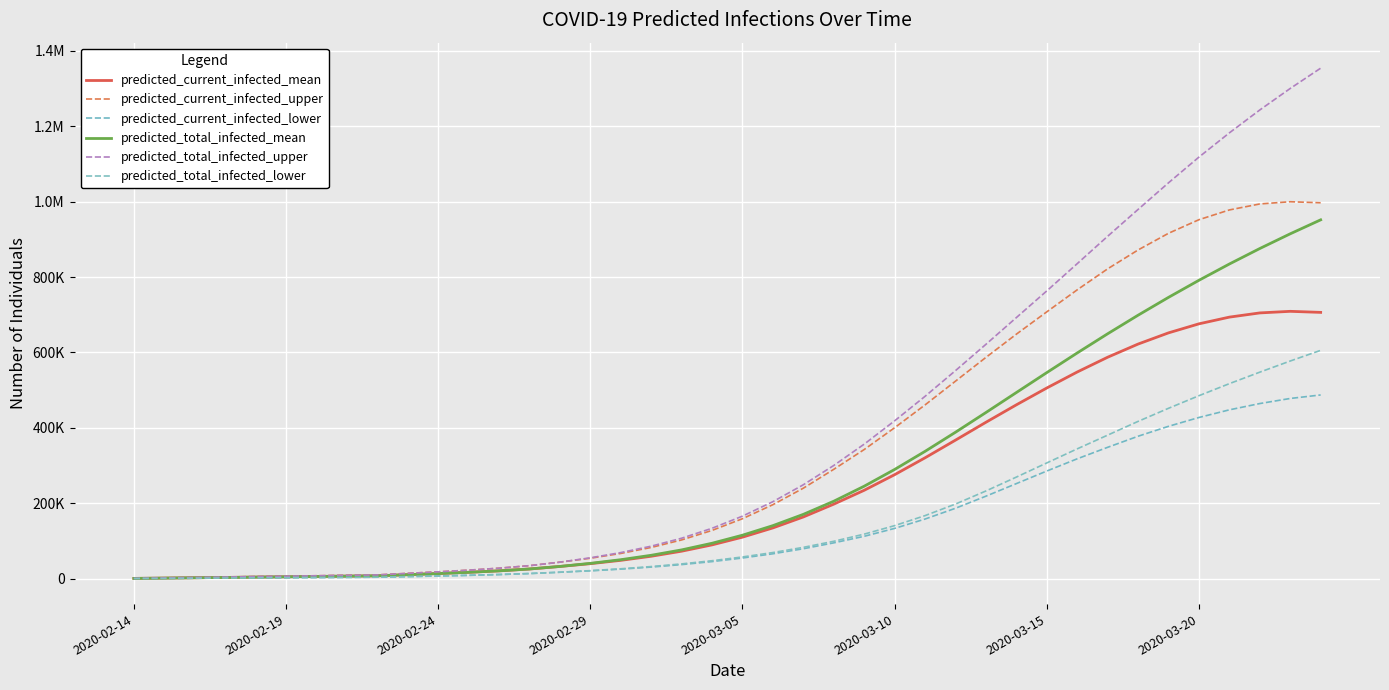

Does the chart display data point markers on the line(s)?

No